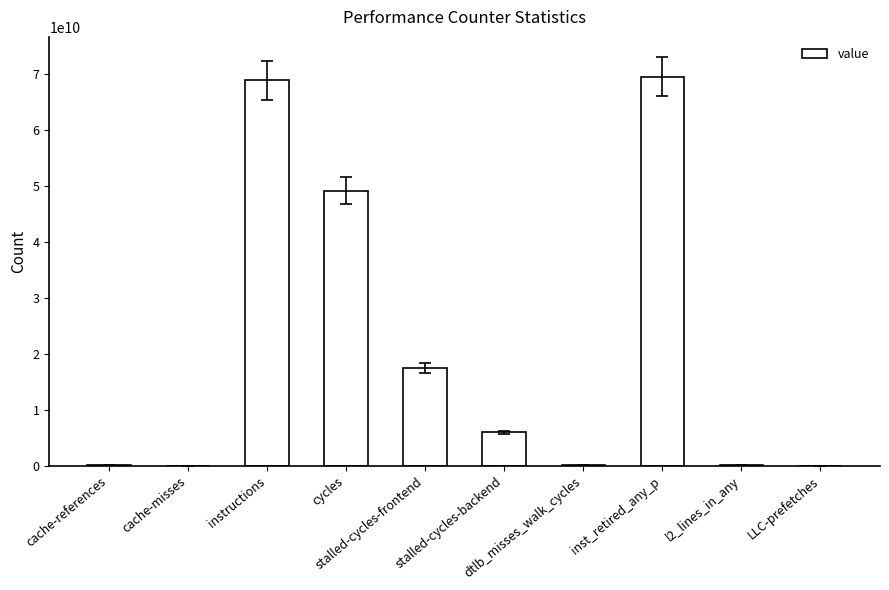

What is the sum of the values at dtlb_misses_walk_cycles and cycles?

49437338152